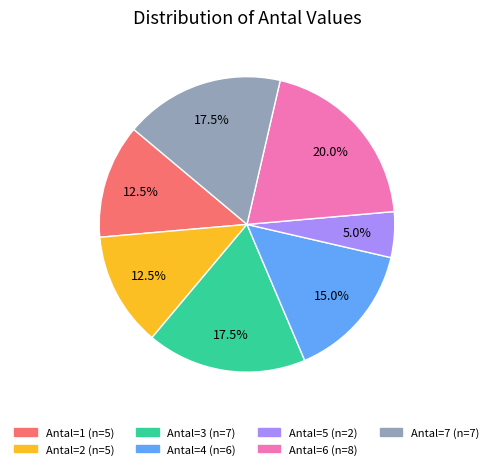

Does any single category account for the majority?

No